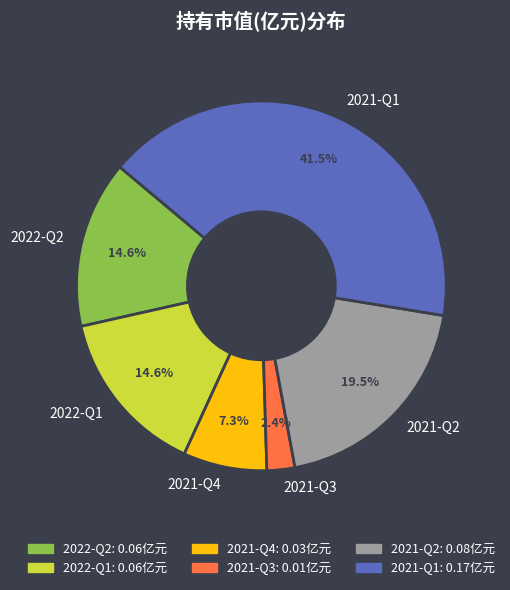

To the nearest percent, what is the difference between the largest and smallest slice percentages?

39%